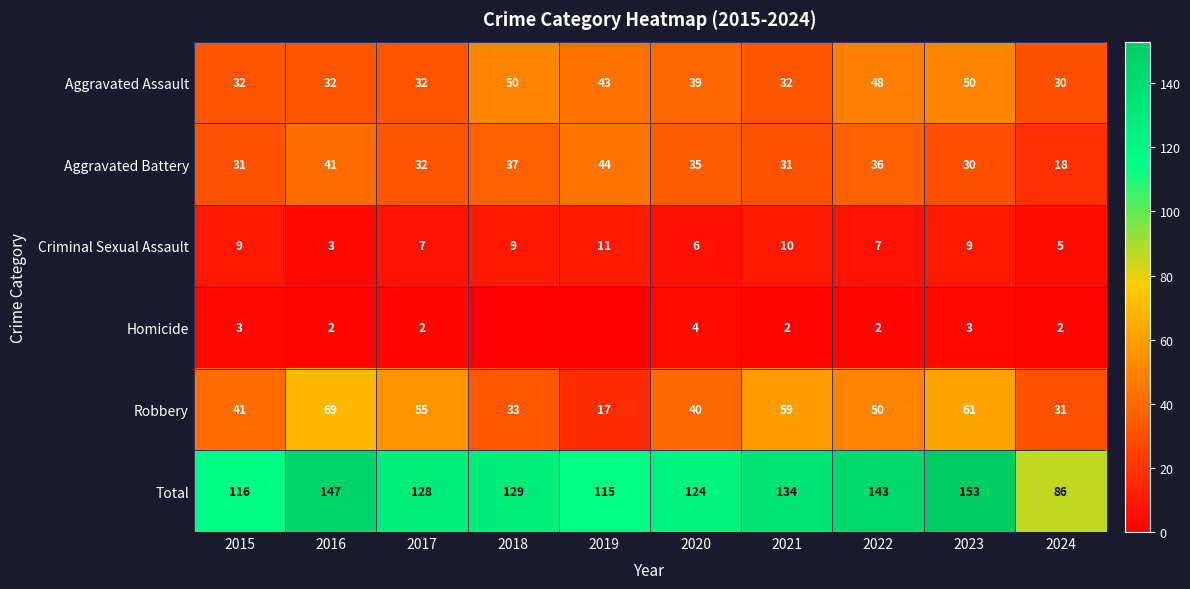

At which category is the sum across all series the highest?

2023